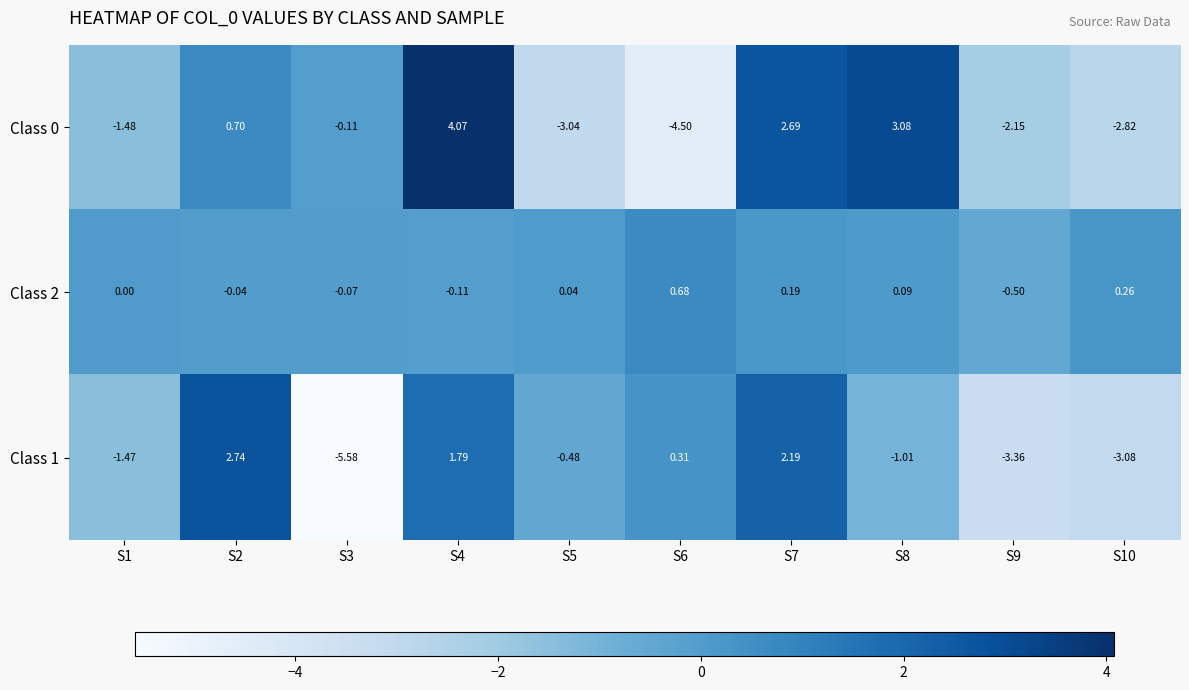

How many data points in Class 2 are less than 0?

4